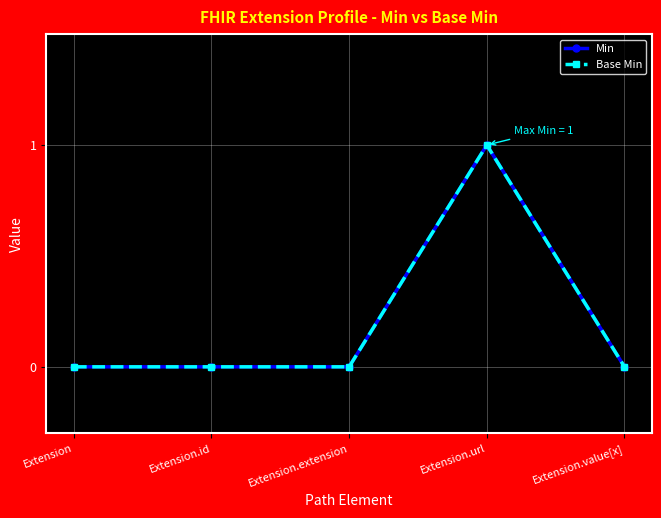

Does the chart have visible grid lines?

Yes